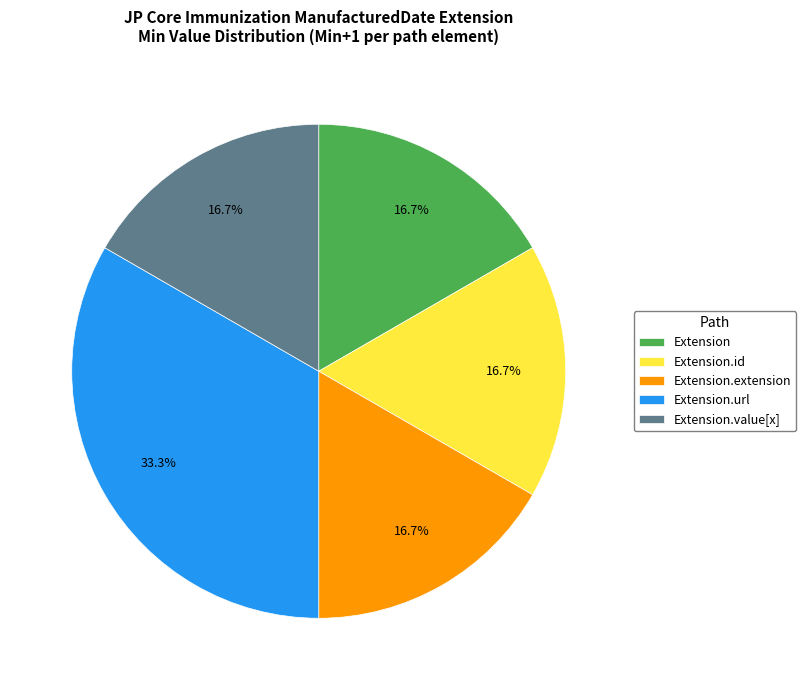

How many slices are in this pie chart?

5